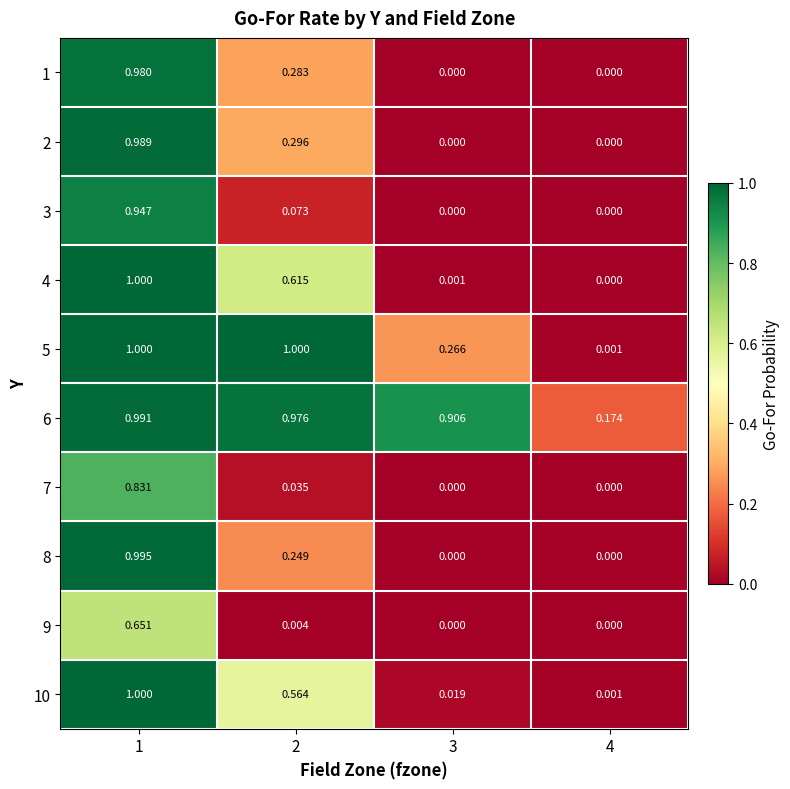

What is the total value across all series at 2?

4.1